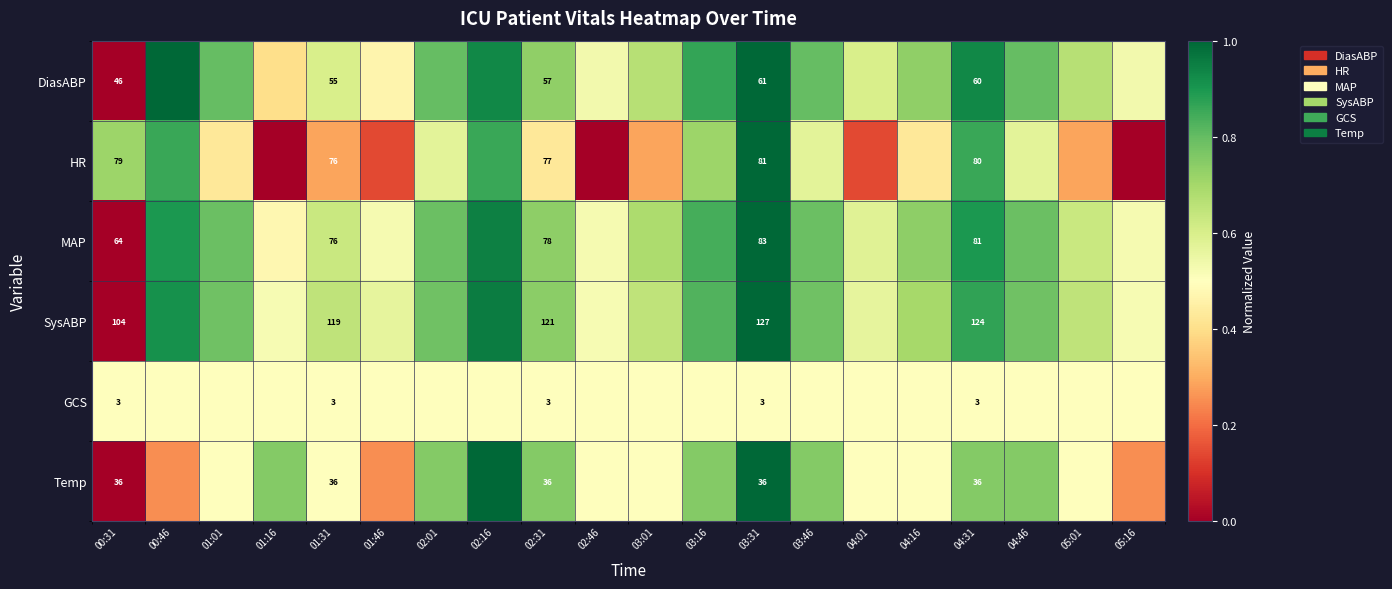

Which series changed the most between 03:31 and 04:31?

SysABP